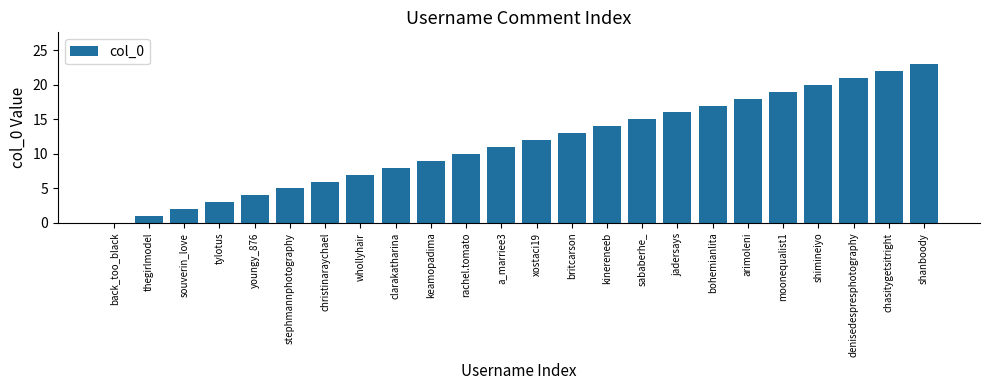

How many distinct data groups are displayed?

1